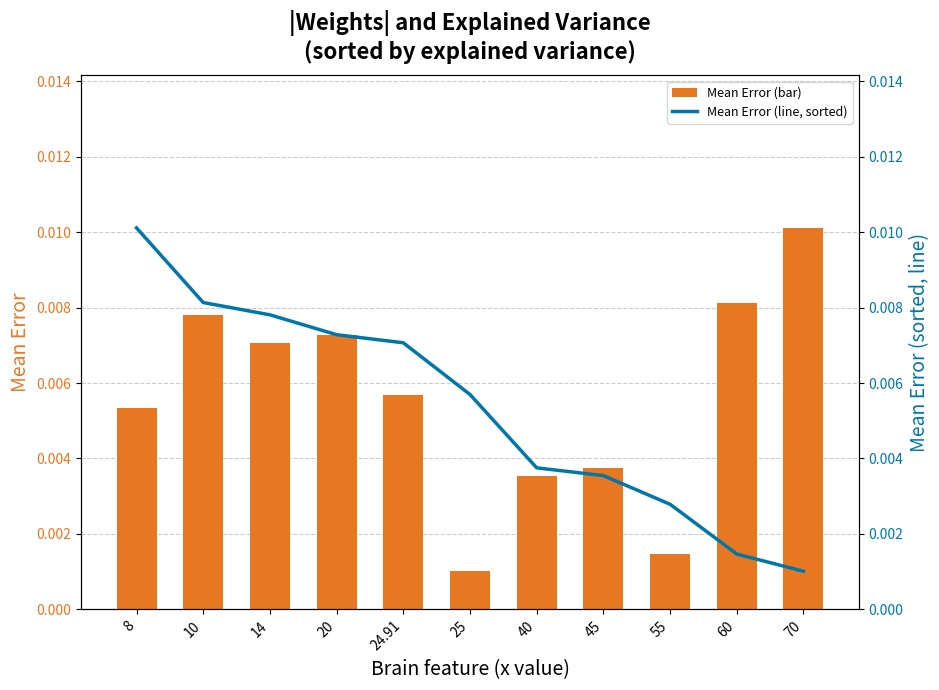

Rank the series by their maximum value, from lowest to highest.

Mean Error (bar), Mean Error (line, sorted)